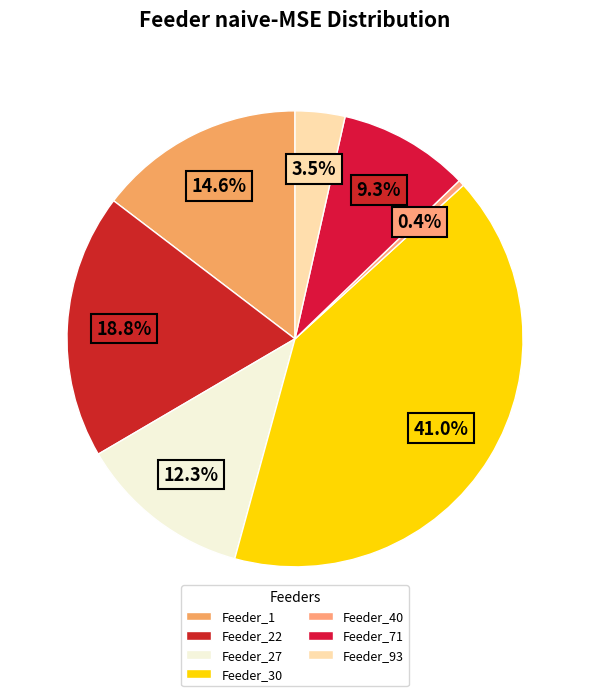

To the nearest percent, what is the average slice percentage?

14%